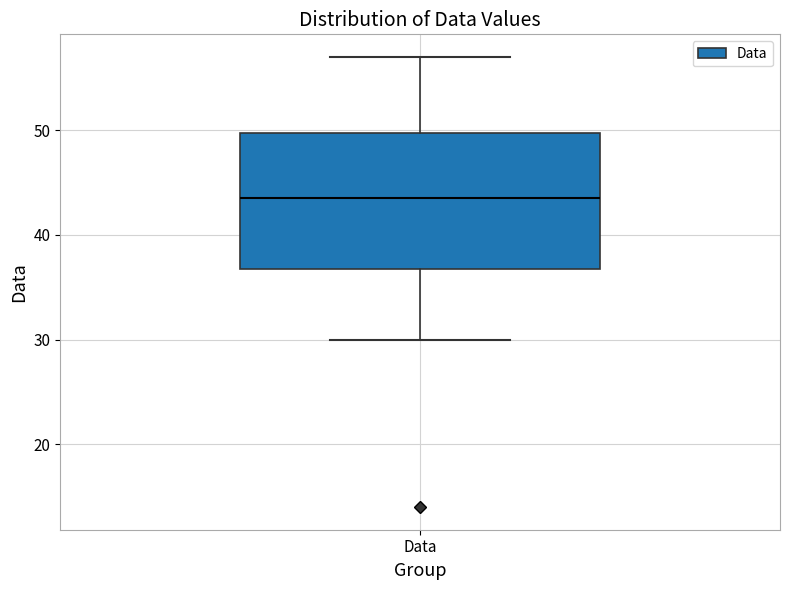

Read this box plot against the y-axis: the position of the median line, the range covered by the box, and the ends of both whiskers. The values are not printed on the chart, so give them approximately, as read against the axis.

median 44, box 37 to 50, whiskers 30 to 57